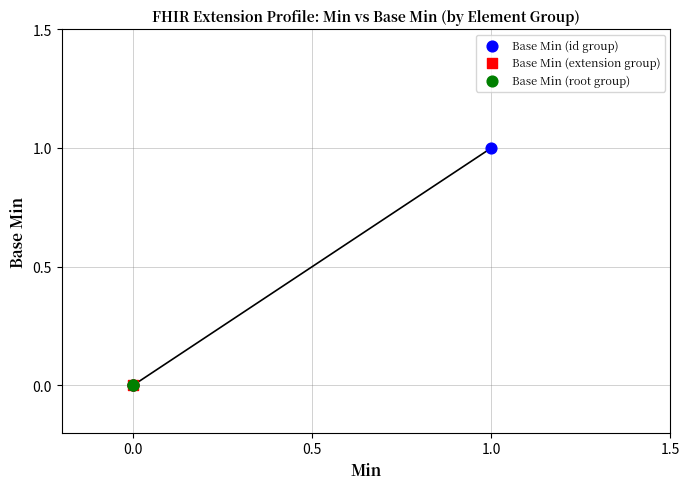

What is the change in value from Extension to Extension.url?

+1